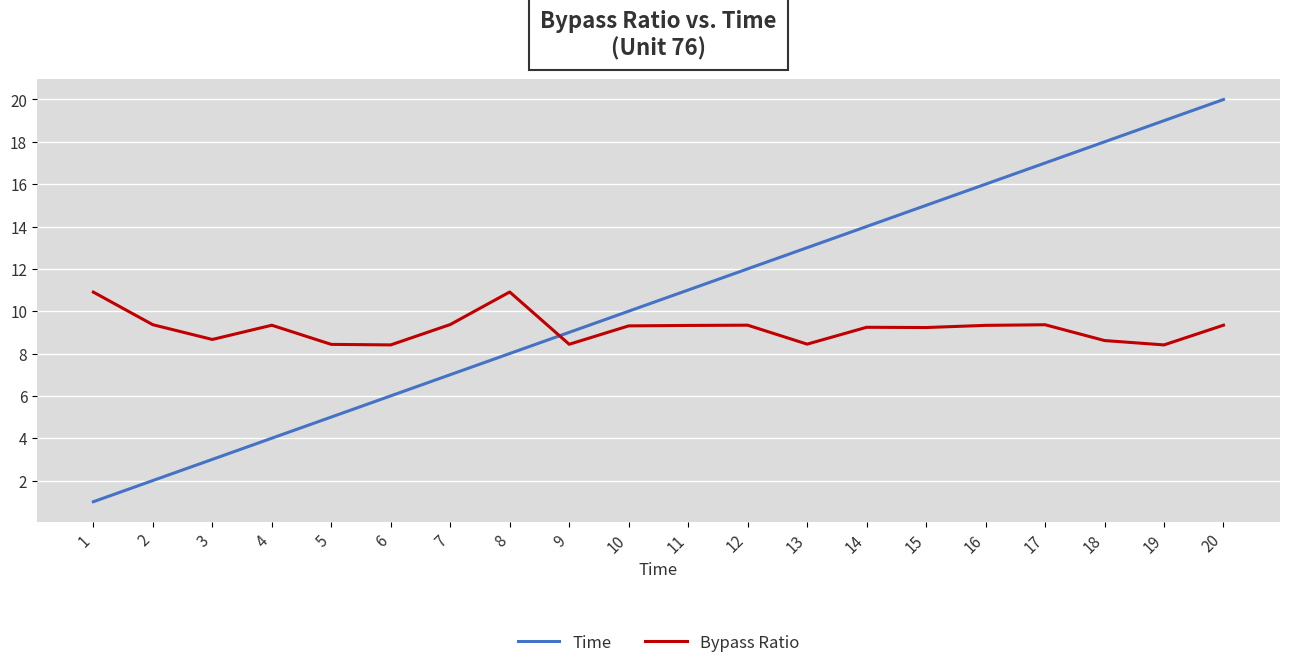

Which label corresponds to the smallest value in the chart?

1